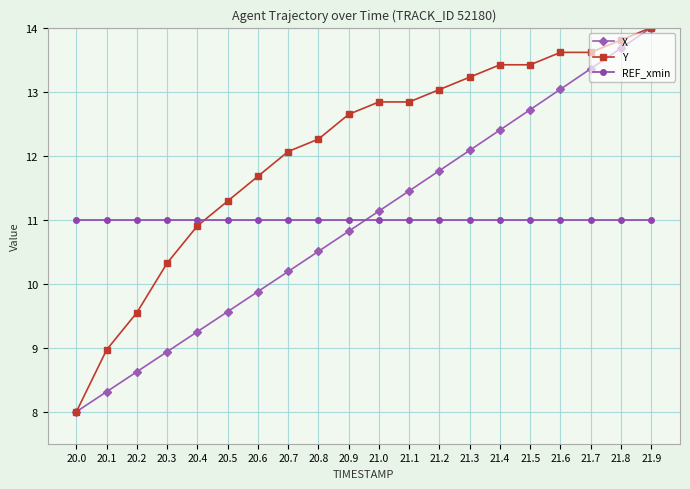

True or false: REF_xmin has a value of 14.6 at 21.7.

False